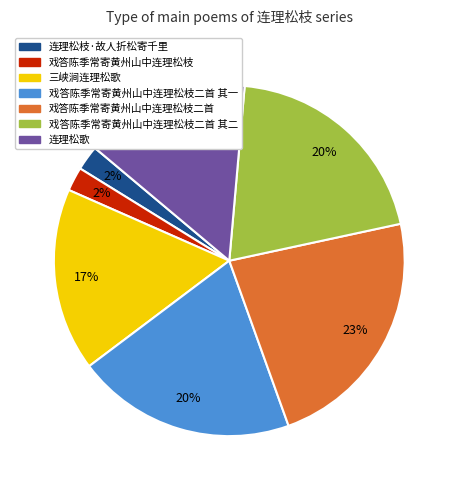

What percentage is the 戏答陈季常寄黄州山中连理松枝 slice, to the nearest percent?

2%